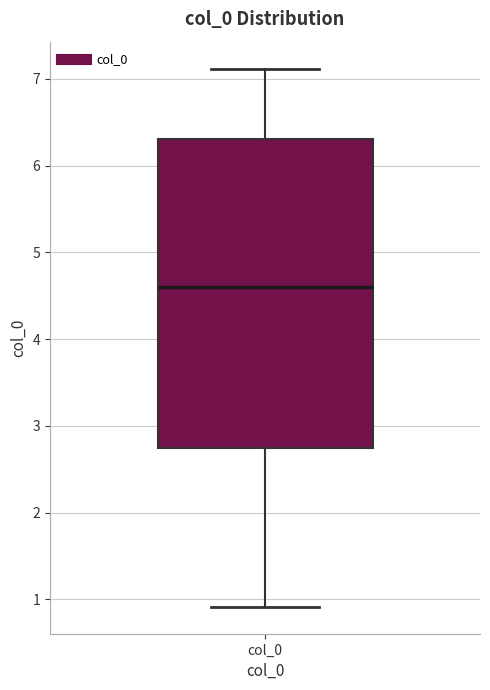

Transcribe this box plot: give where the median line is, the range the box spans, and where the two whiskers end, as read against the y-axis. The values are not printed on the chart, so give them approximately, as read against the axis.

median 4.6, box 2.7 to 6.3, whiskers 0.9 to 7.1